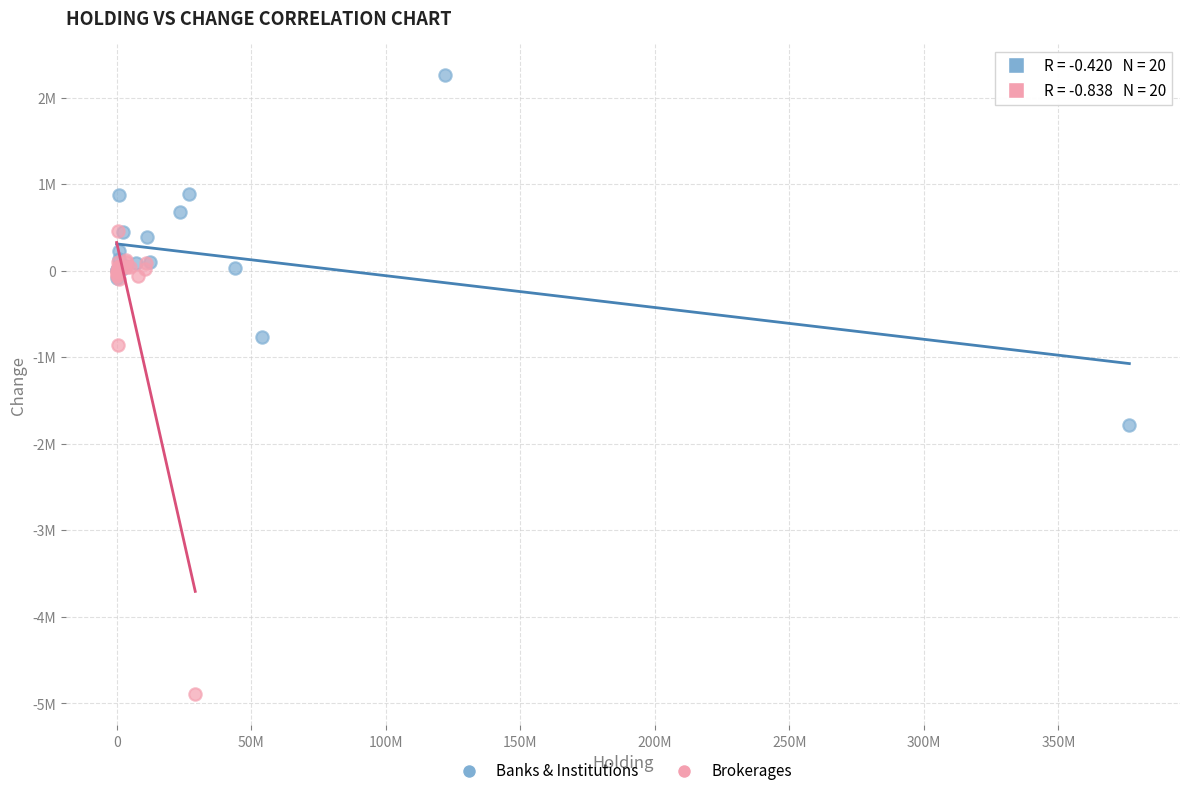

Which series reaches the minimum Y coordinate?

Brokerages